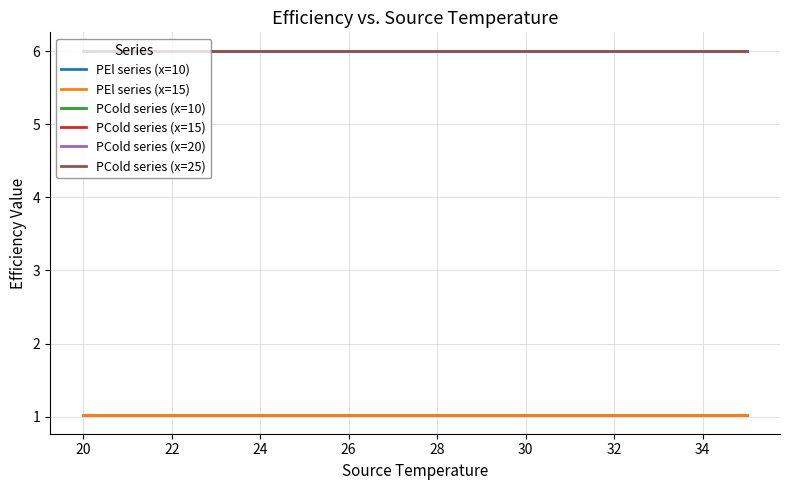

Which series has the widest spread of values?

PEl series (x=10)